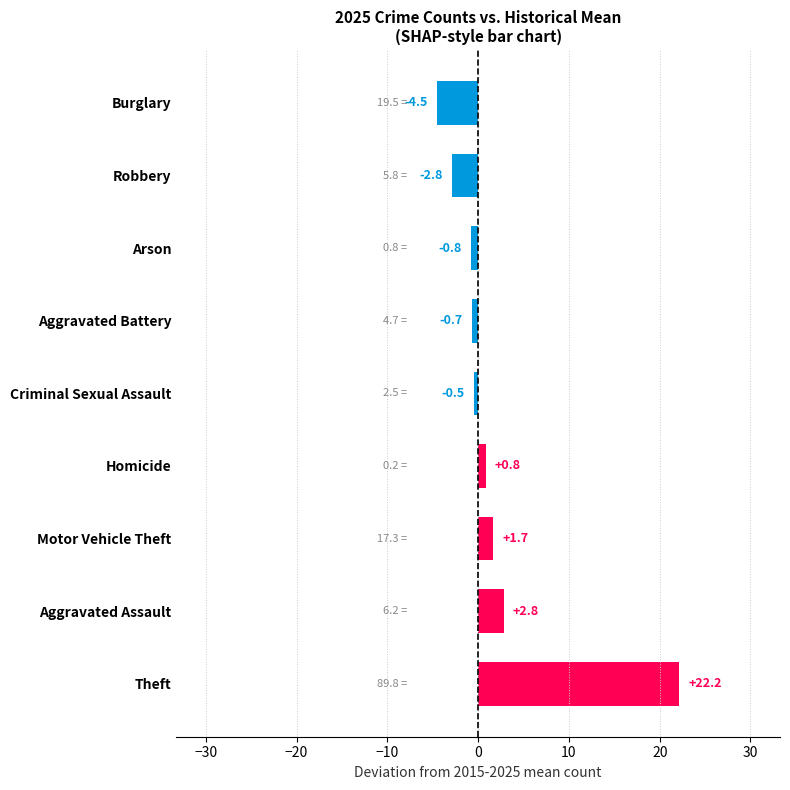

What is the average value?

2.0